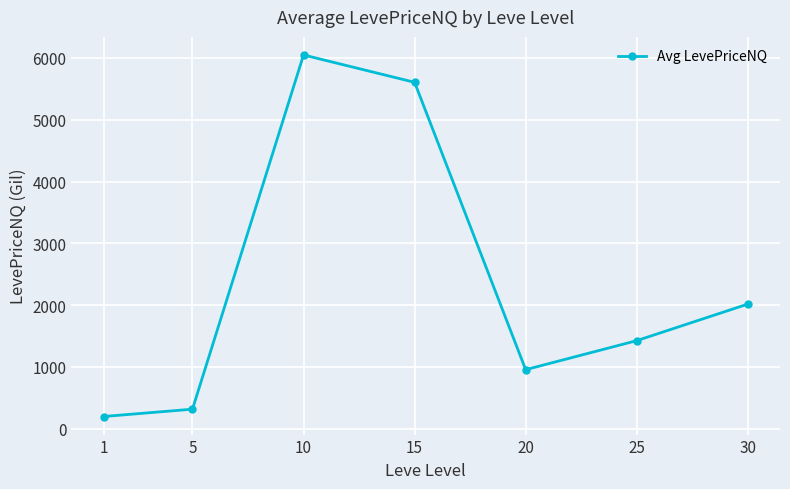

How many lines are shown in the chart?

1